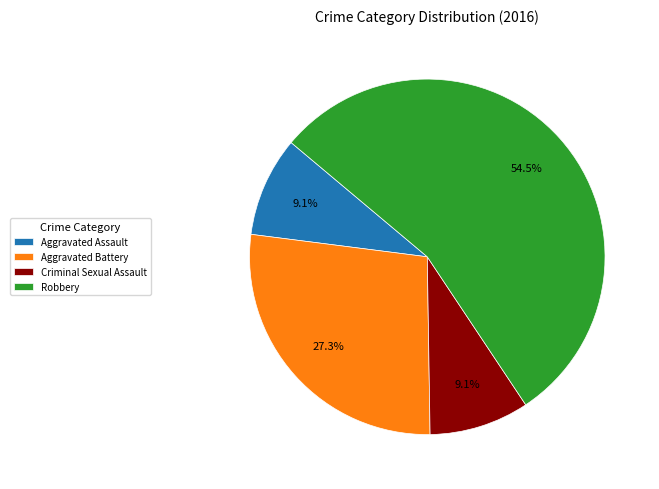

Count the number of slices in the pie.

4